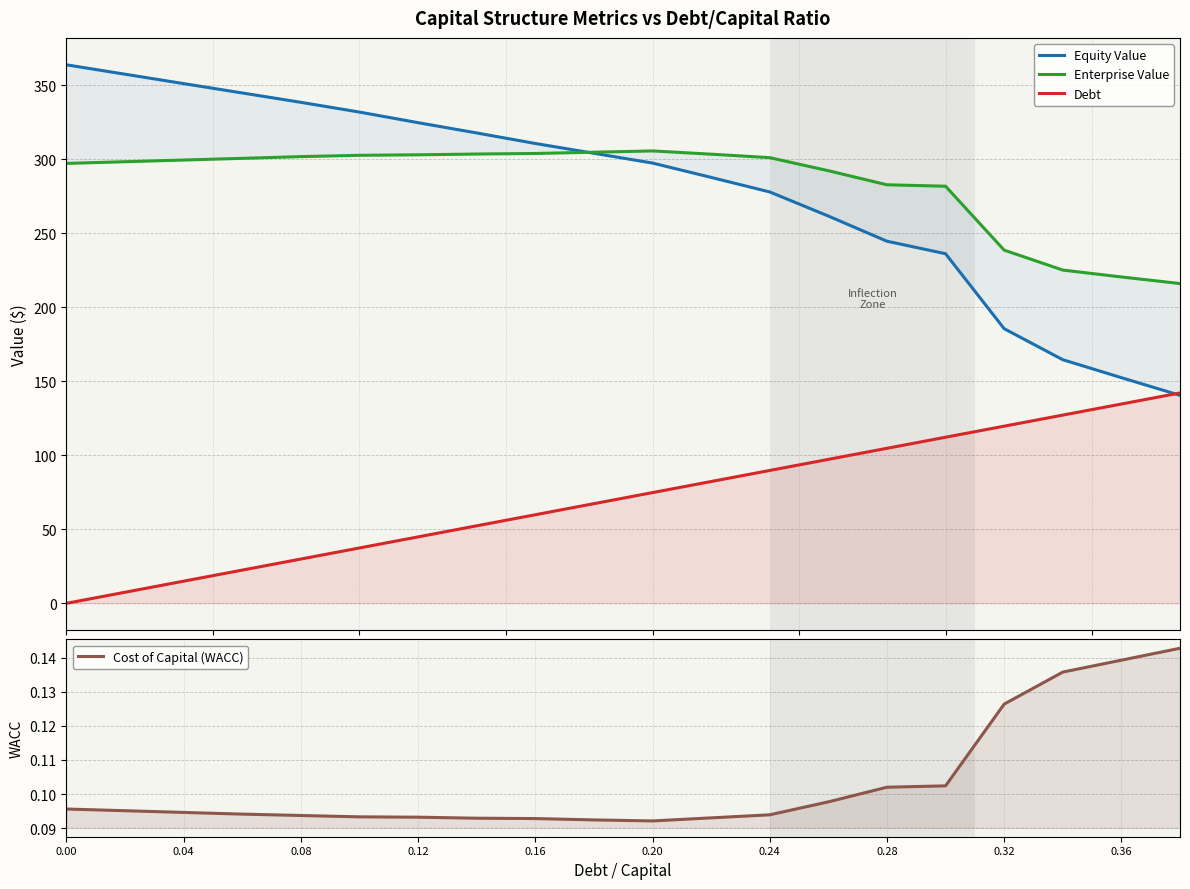

What is the sum of the Cost of Capital (WACC) values at 14 and 0.36?

0.2